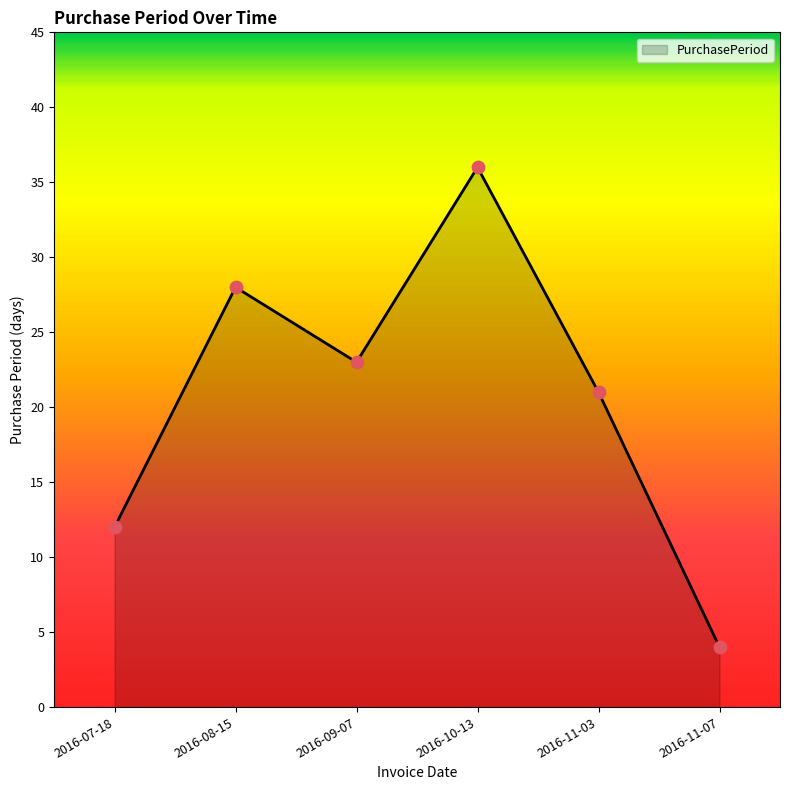

What is the change in value from 2016-10-13 to 2016-11-07?

-32